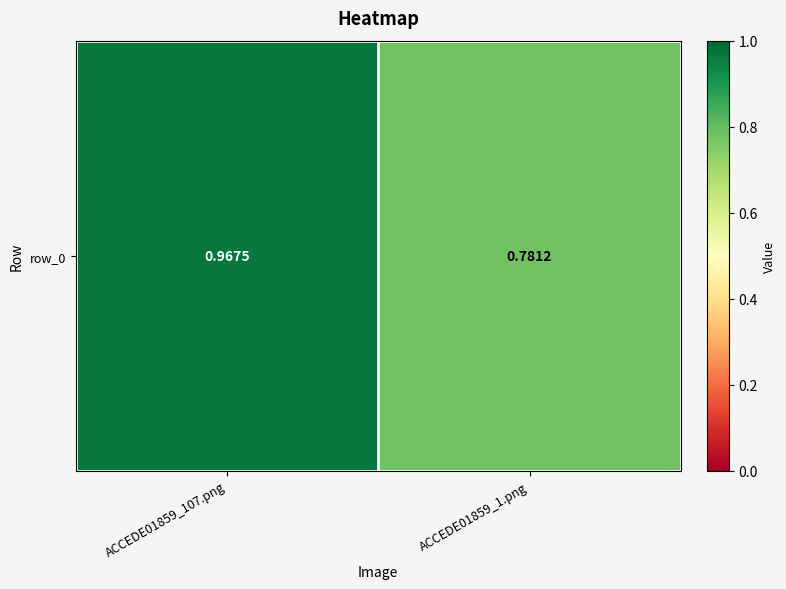

Is it true that the value at ACCEDE01859_1.png is 0.8?

True